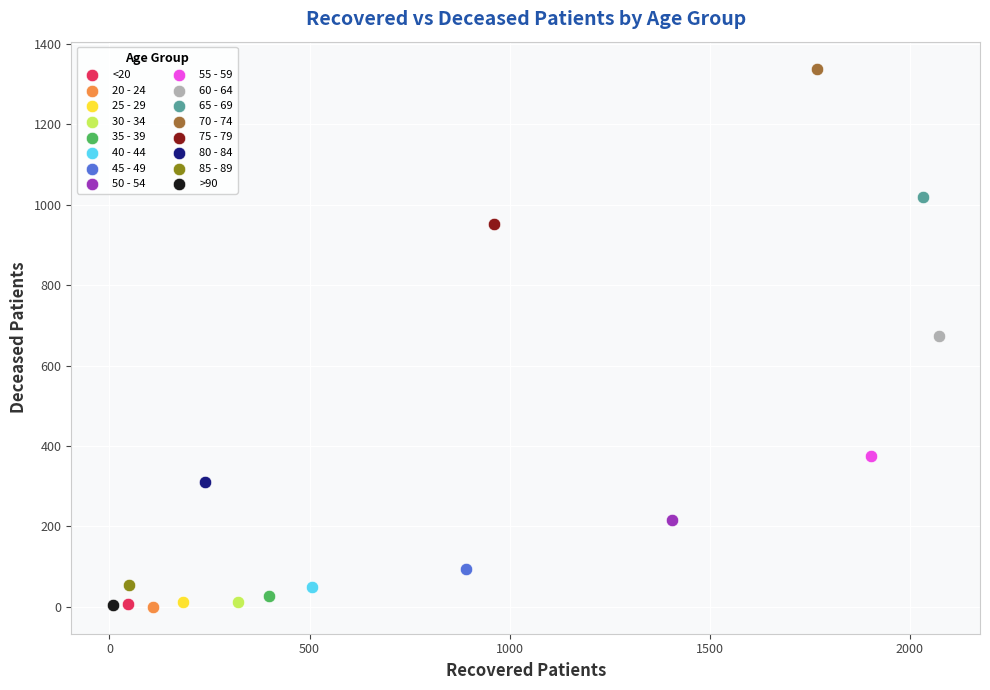

What are all the series names shown in the legend?

<20, 20 - 24, 25 - 29, 30 - 34, 35 - 39, 40 - 44, 45 - 49, 50 - 54, 55 - 59, 60 - 64, 65 - 69, 70 - 74, 75 - 79, 80 - 84, 85 - 89, >90